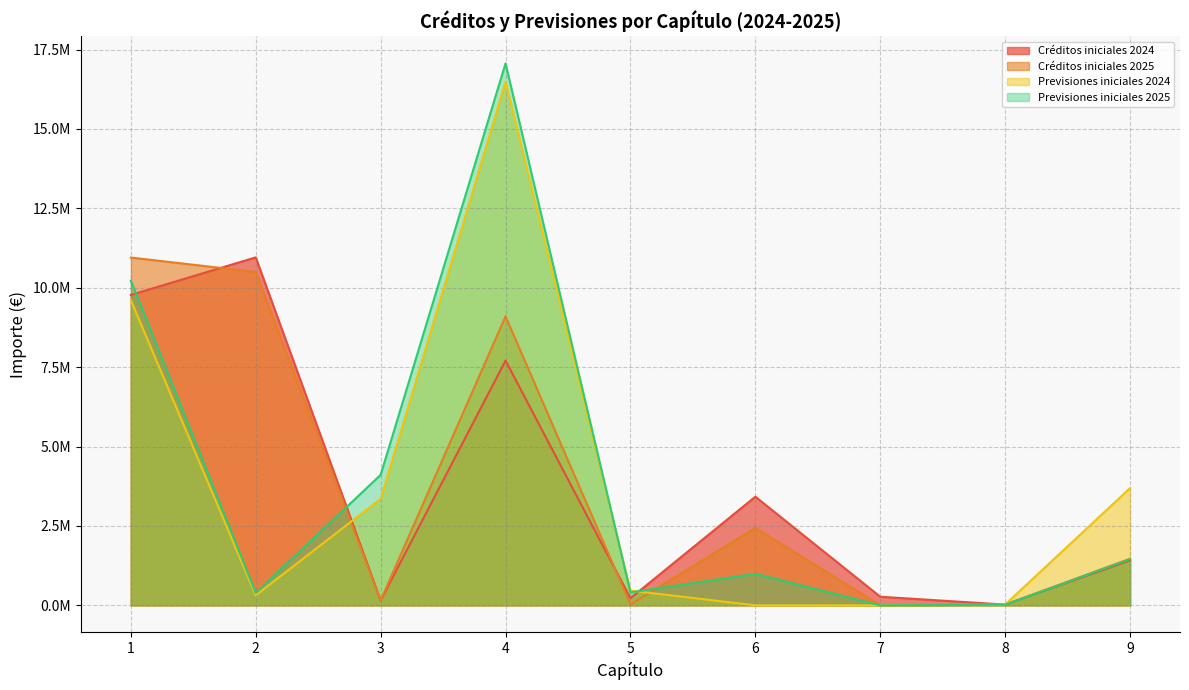

Reading left to right, list all the values displayed in this chart.

Créditos iniciales 2024: 9771001.6	10955518.5	154612.9	7705087.5	223556.1	3420000.0	270000.0	22802.9	1415760.2
Créditos iniciales 2025: 10949697.5	10496023.1	153070.3	9098688.4	25000.0	2437470.5	0.0	20000.0	1468632.4
Previsiones iniciales 2024: 9608287.5	315980.0	3353308.5	16484582.7	463378.1	0.0	0.0	22802.9	3690000.0
Previsiones iniciales 2025: 10219033.5	391148.7	4107853.9	17062577.6	405894.0	992735.0	0.0	20000.0	1449339.5